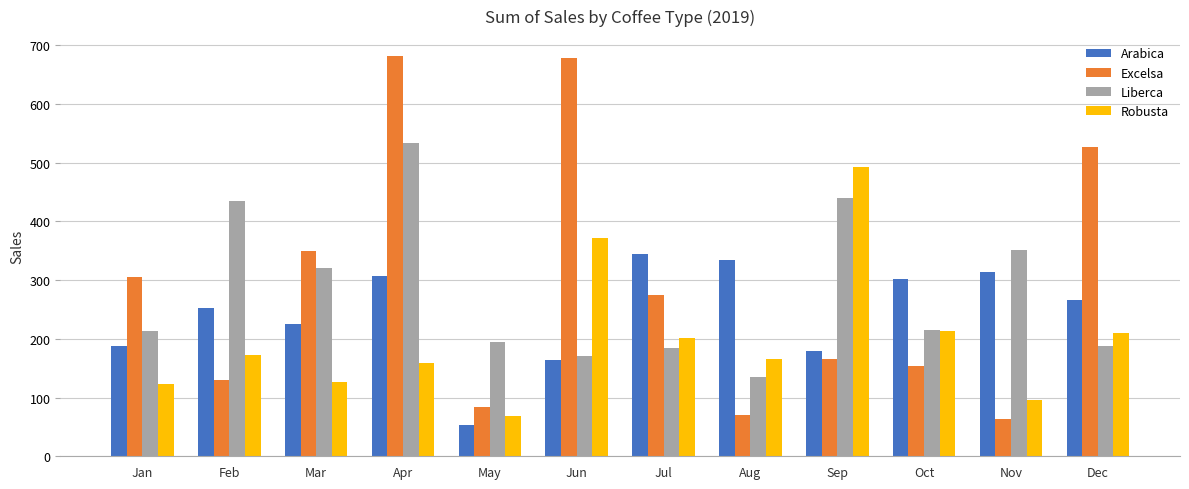

What is the approximate value of Liberca at Sep?

439.3